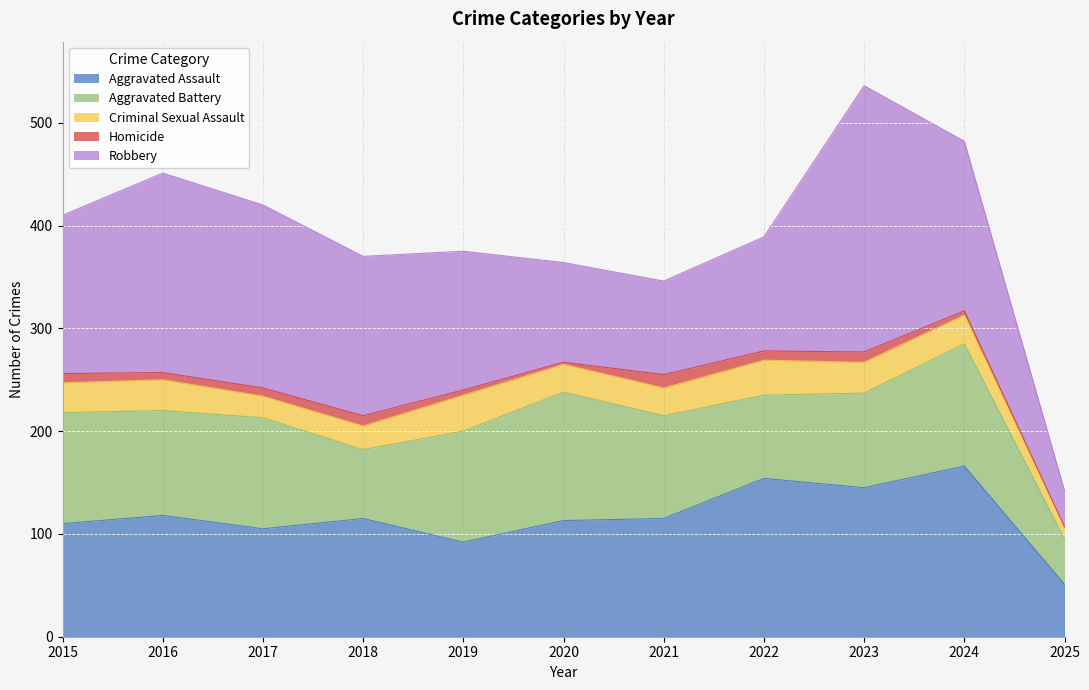

What is the difference between the second highest and second lowest values in the Homicide series?

8